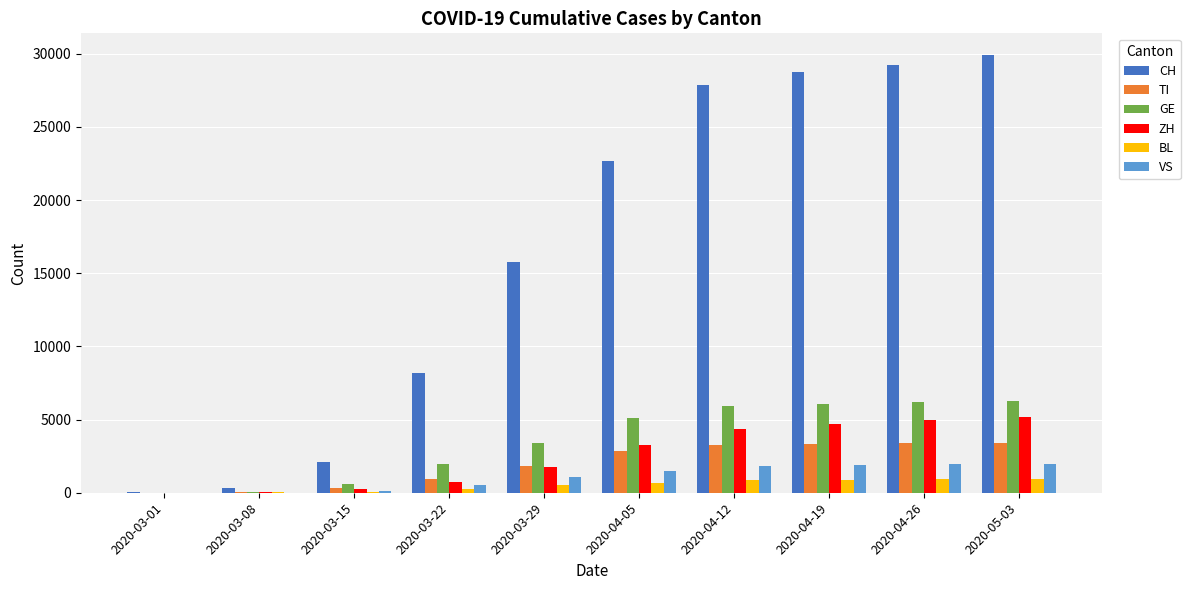

How many groups of bars are there?

10